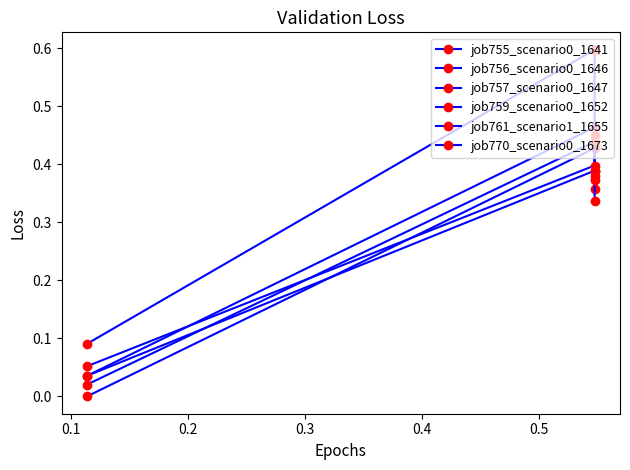

Is this an area chart (filled region under the line)?

No